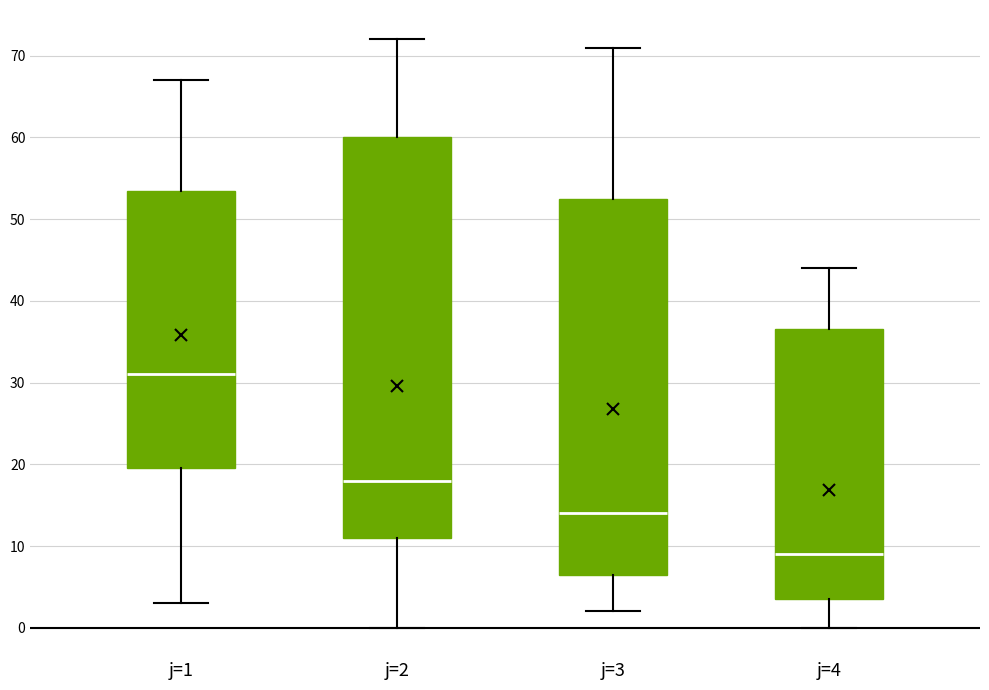

Reading left to right, read every box against the y-axis: the position of its median line, the range the box covers, and the ends of its whiskers. The values are not printed on the chart, so give them approximately, as read against the axis.

j=1: median 31, box 20 to 54, whiskers 3 to 67
j=2: median 18, box 11 to 60, whiskers 0 to 72
j=3: median 14, box 7 to 53, whiskers 2 to 71
j=4: median 9, box 4 to 37, whiskers 0 to 44